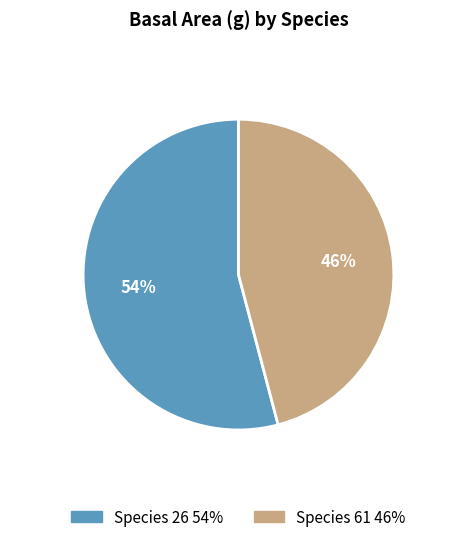

Does any single category account for the majority?

Yes